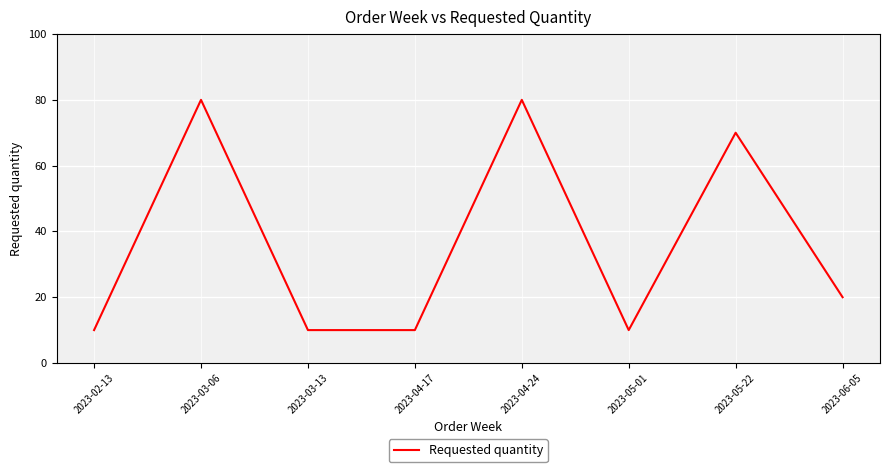

What is the sum of all values?

290